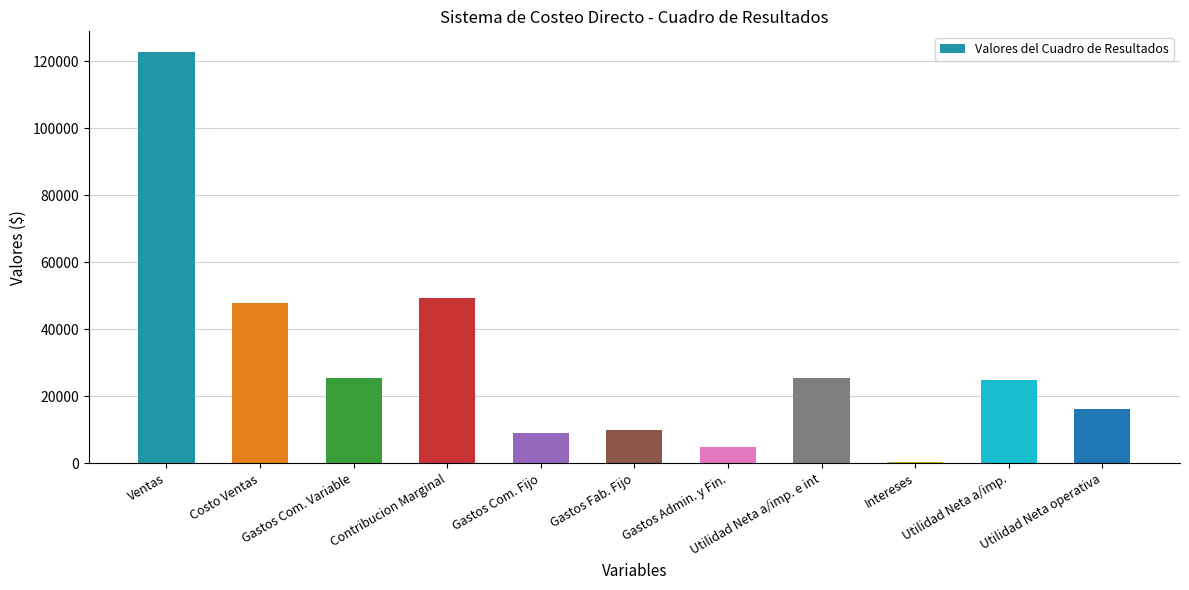

What is the approximate value at Gastos Com. Variable, to the nearest 50?

25450